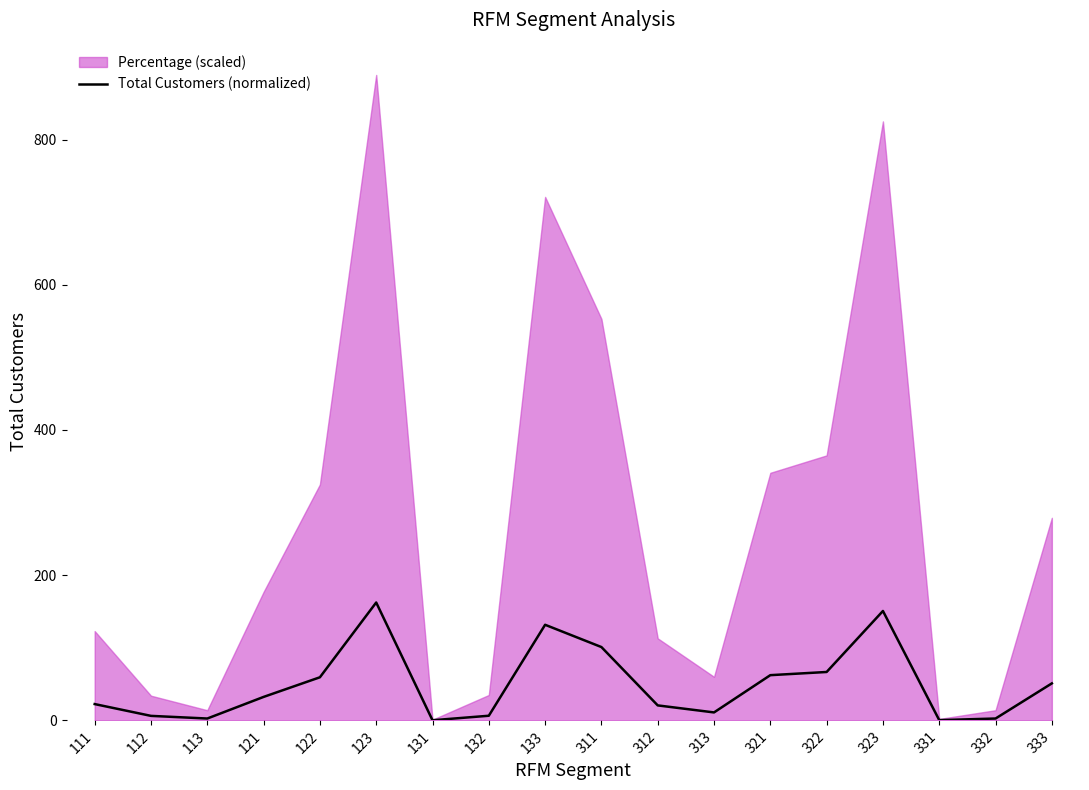

Where is the first local maximum?

123